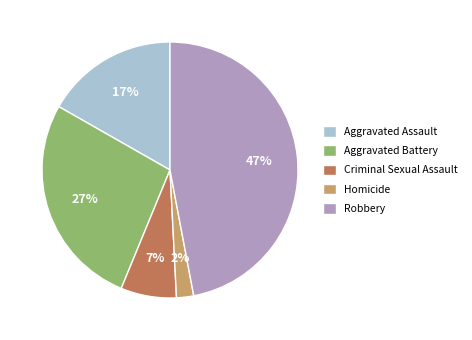

Between Homicide and Criminal Sexual Assault, which is larger?

Criminal Sexual Assault